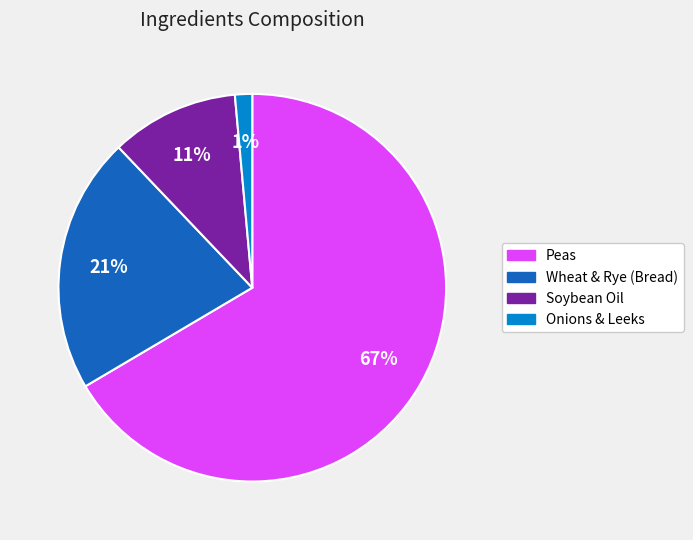

The Wheat & Rye (Bread) slice represents 21% of the pie. True or false?

True